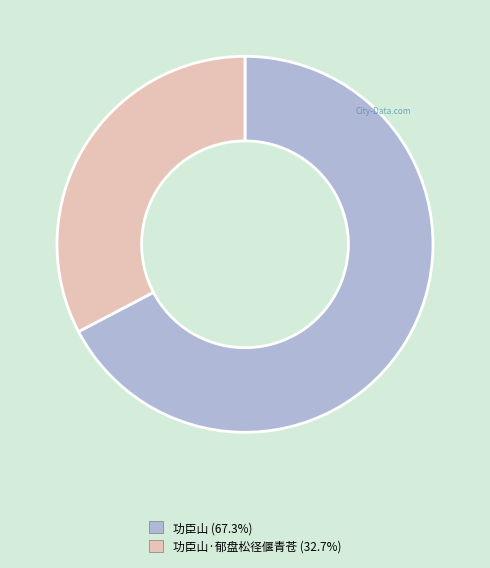

Does any single category account for the majority?

Yes